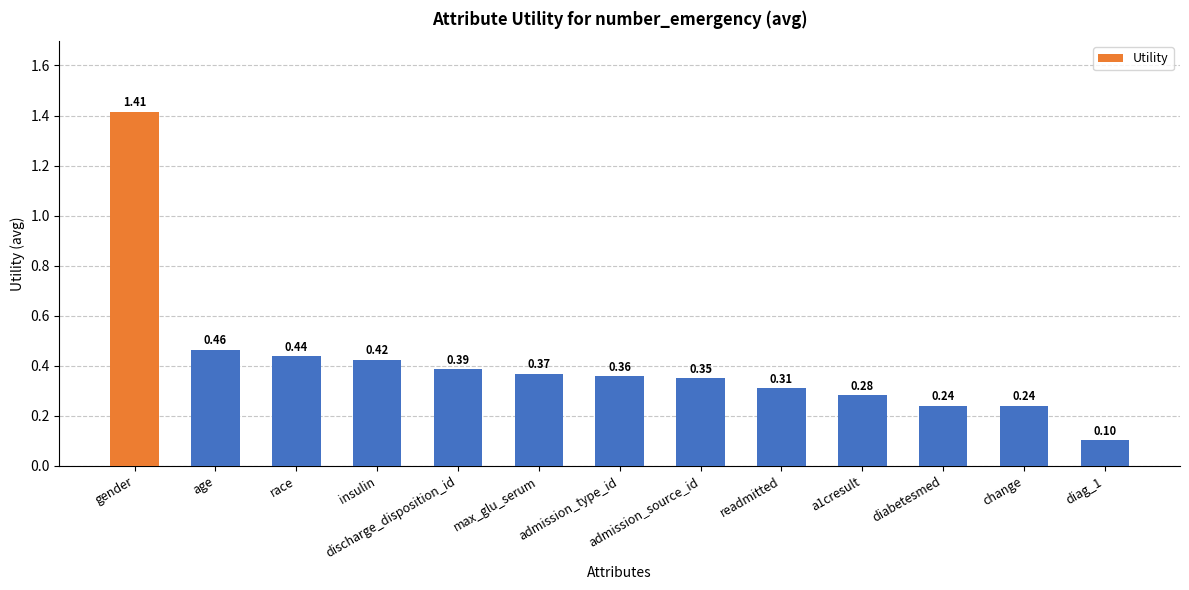

What is the label of the 3rd bar from the right?

diabetesmed